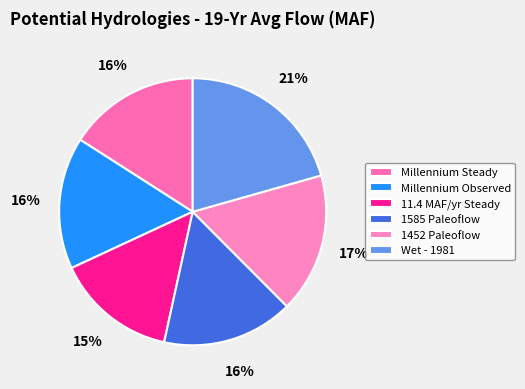

Do 1452 Paleoflow and Wet - 1981 together represent more than half of the pie?

No